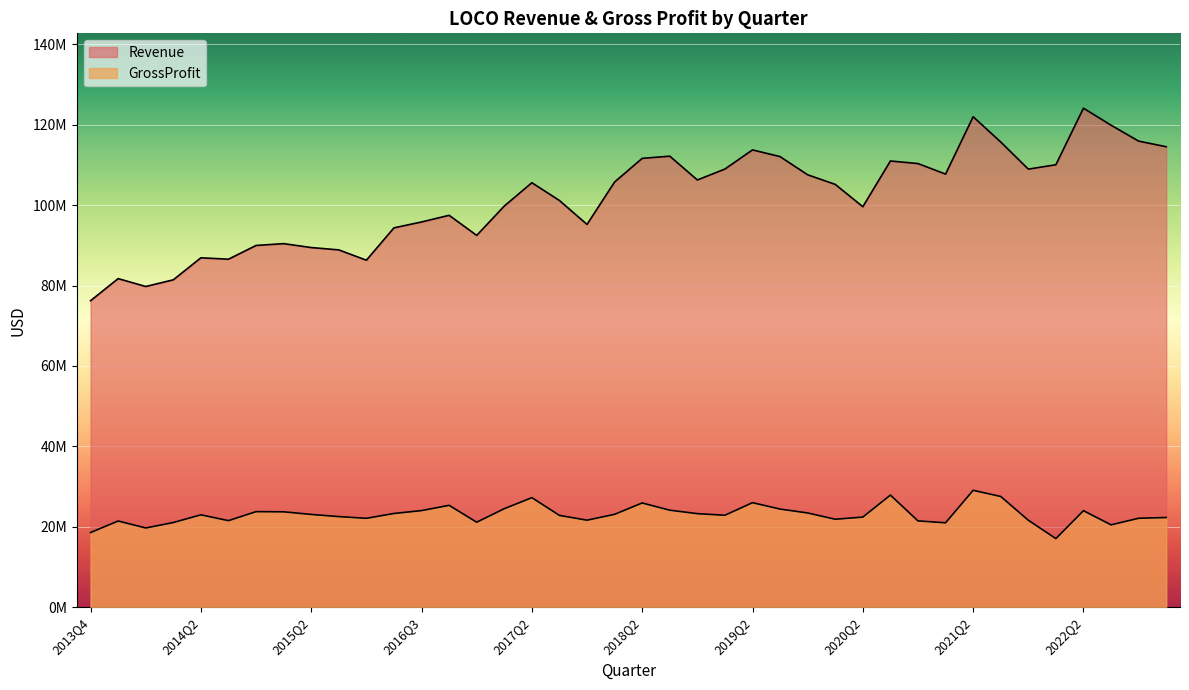

True or false: GrossProfit and Revenue cross at least once.

False